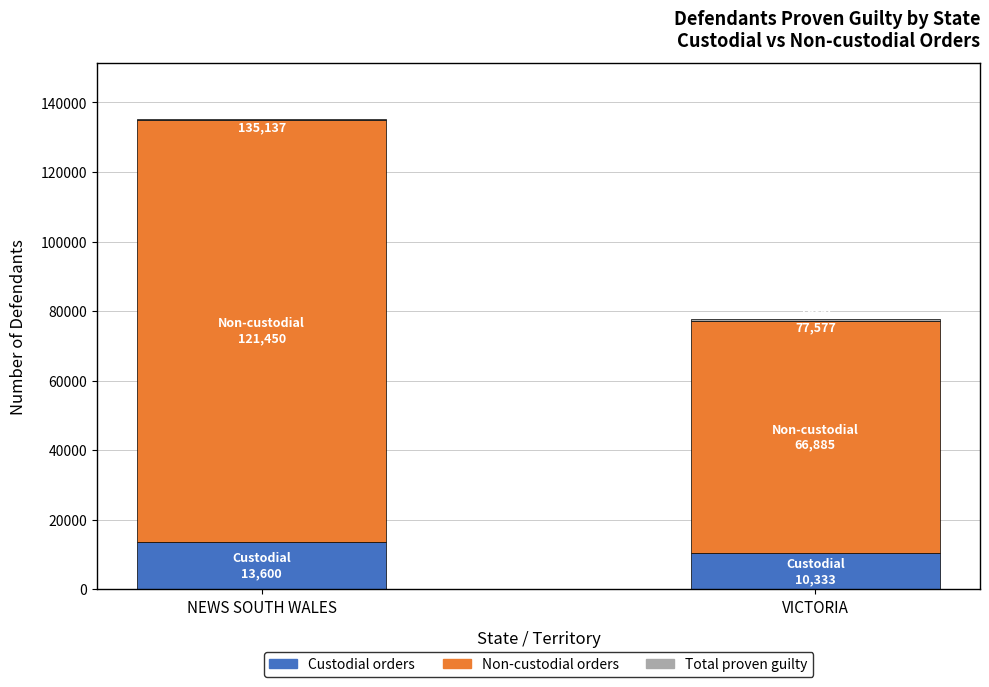

What is the maximum value for Custodial orders?

13600